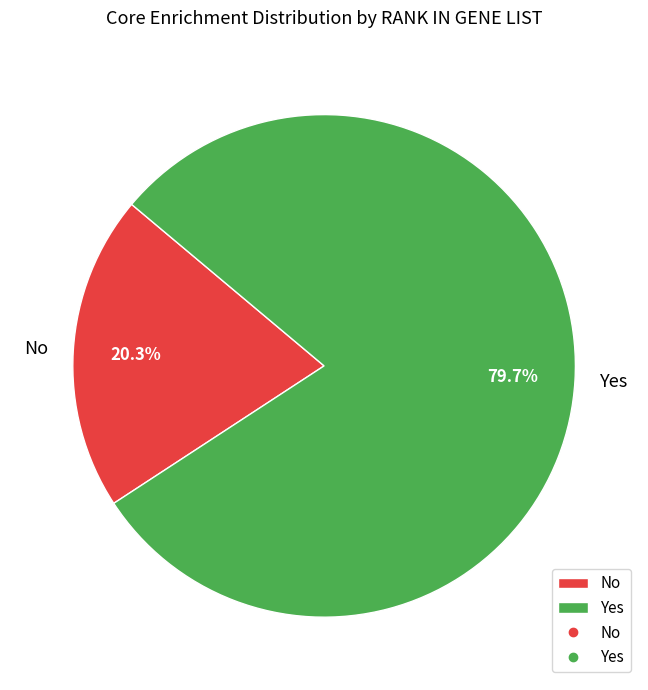

Is No the majority of the pie?

No